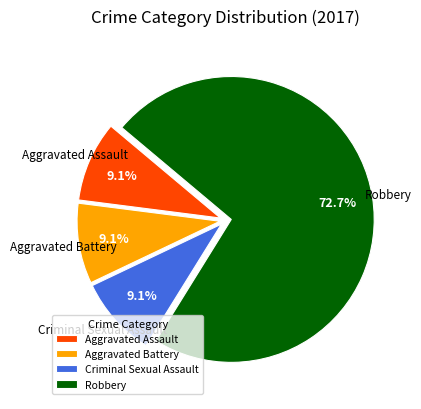

How many segments does this pie chart have?

4